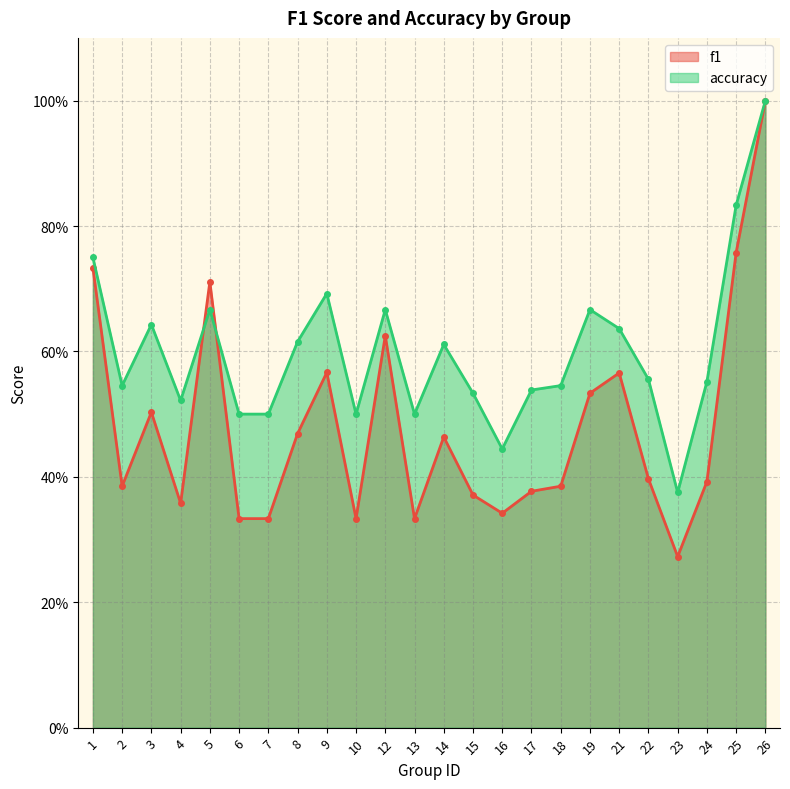

Which series has the largest total across all categories?

accuracy